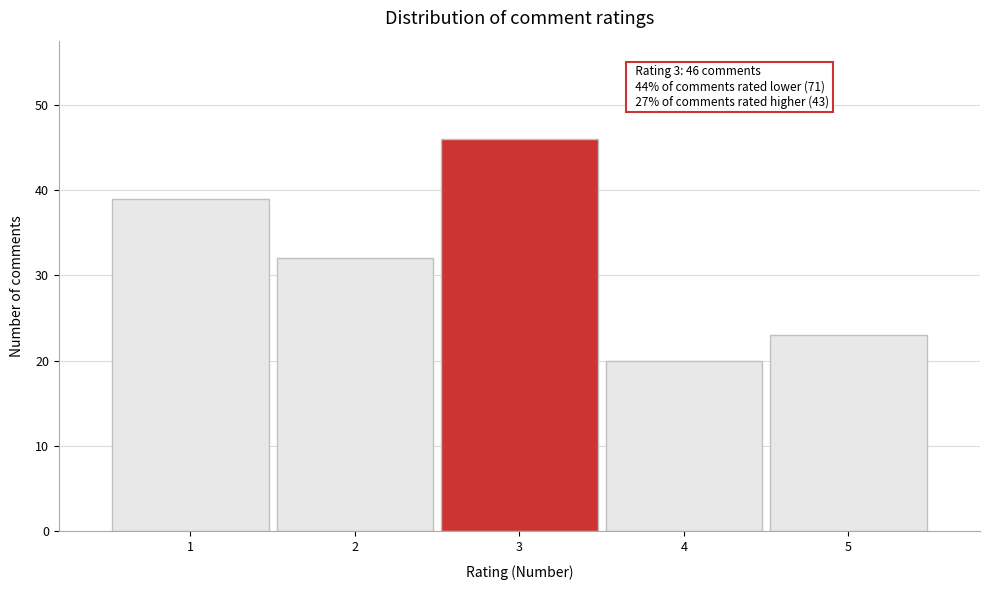

Over which range of the x-axis is the bar tallest?

2.5 to 3.5